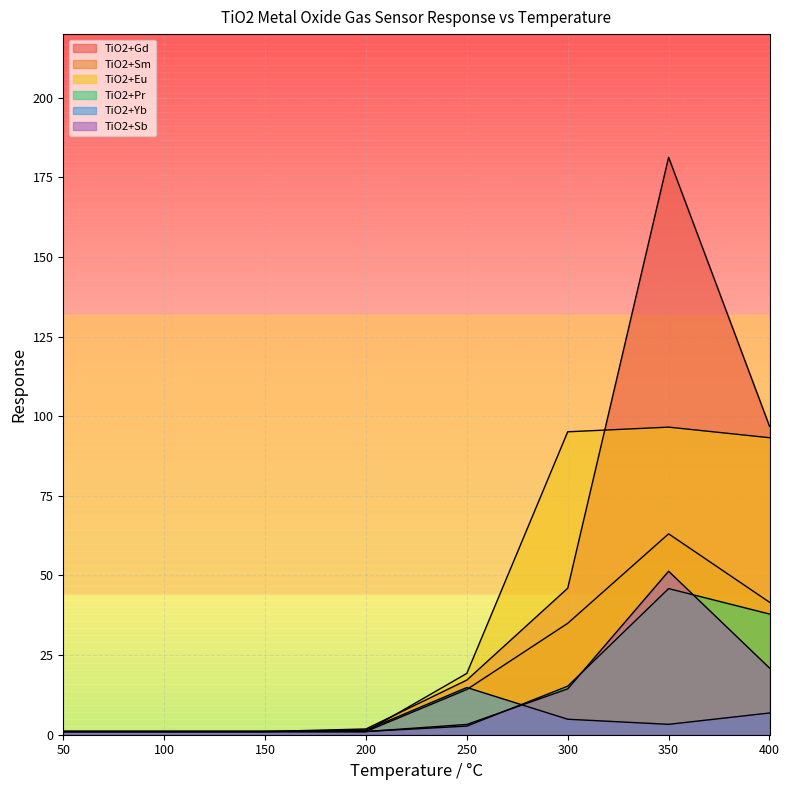

Reading left to right, list all the values displayed in this chart.

TiO2+Gd: 1.0	1.0	1.0	1.8	17.2	46.0	181.3	96.9
TiO2+Sm: 1.0	1.0	1.0	1.0	14.2	35.0	63.1	41.6
TiO2+Eu: 1.0	1.0	1.0	1.0	19.3	95.1	96.6	93.3
TiO2+Pr: 1.0	1.0	1.0	1.0	2.7	15.2	45.9	37.9
TiO2+Yb: 1.0	1.0	1.0	1.4	14.8	4.9	3.3	6.8
TiO2+Sb: 1.0	1.0	1.0	1.0	3.2	14.4	51.3	20.9